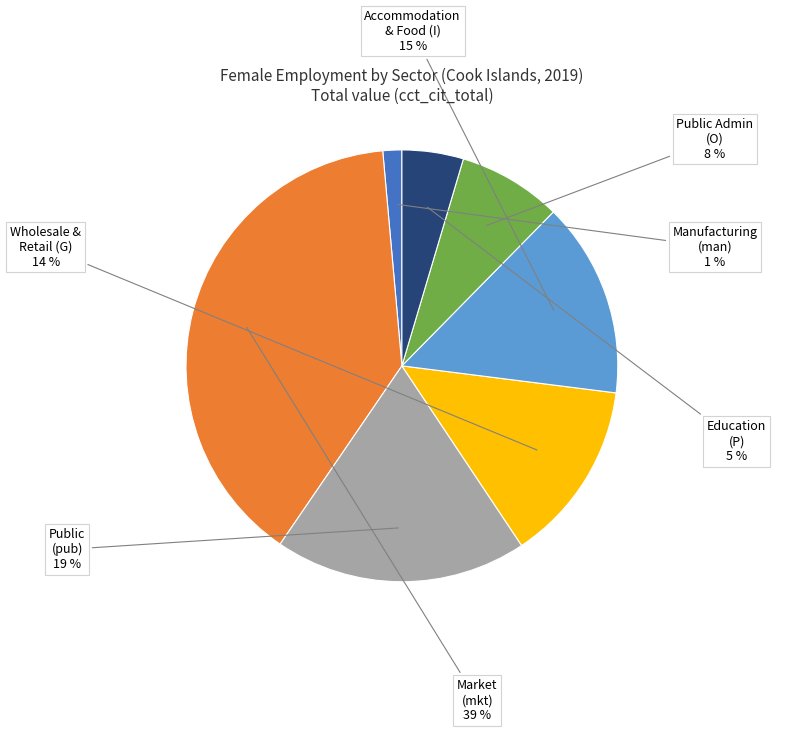

To the nearest percent, what is the difference between the largest and smallest slice percentages?

38%